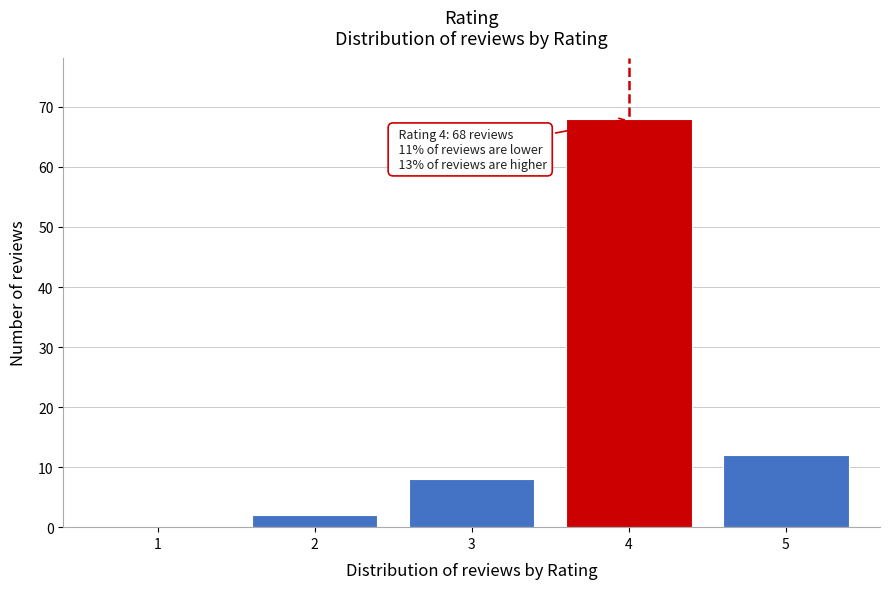

Reading left to right, what are all the values shown in this chart?

1=0	2=2	3=8	4=68	5=12